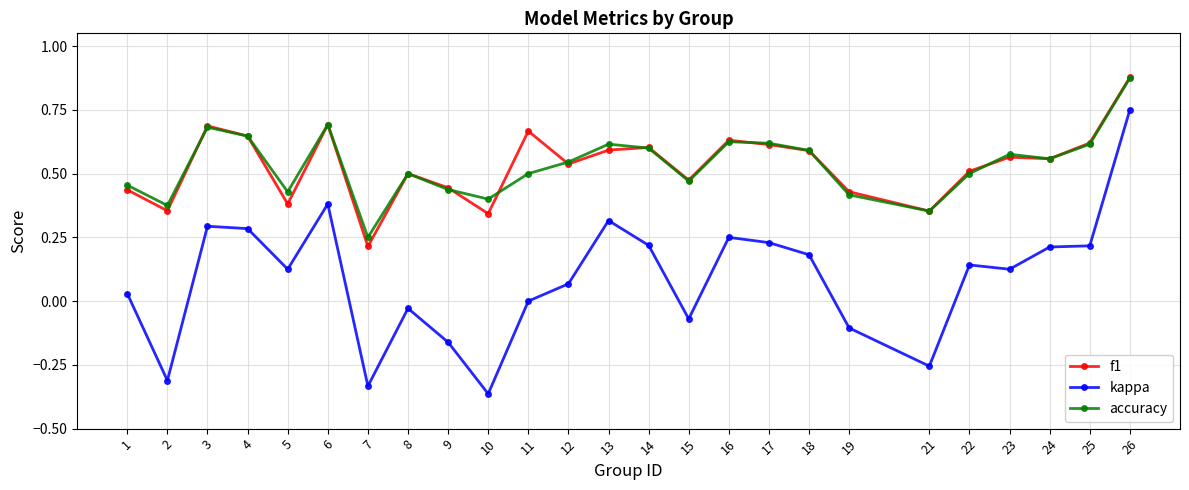

True or false: f1 has more than 2 interior local peaks.

True